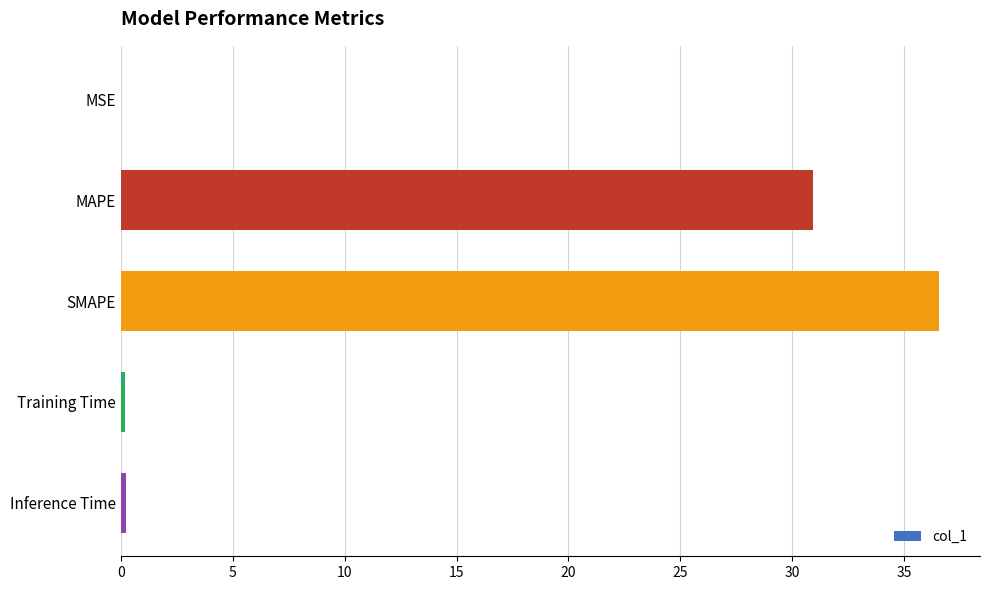

Where is the data nearest to the value 18?

MAPE